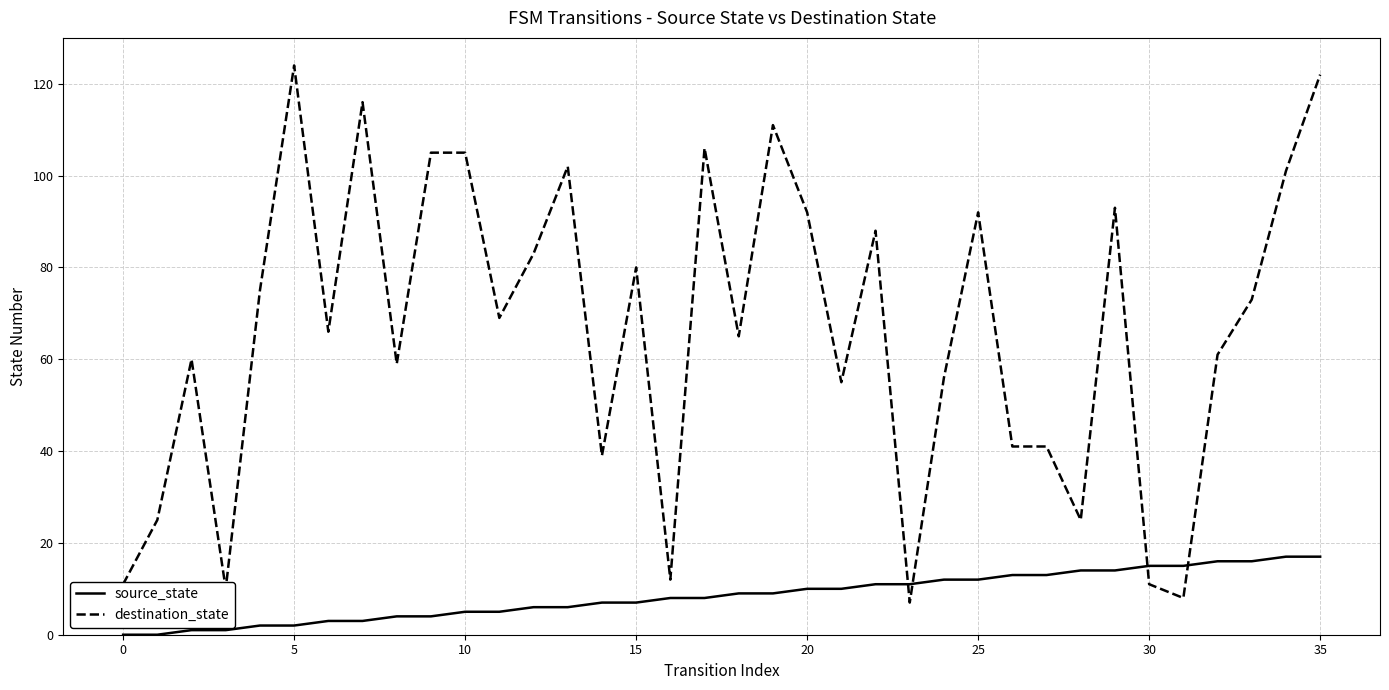

True or false: destination_state and source_state cross at least once.

True